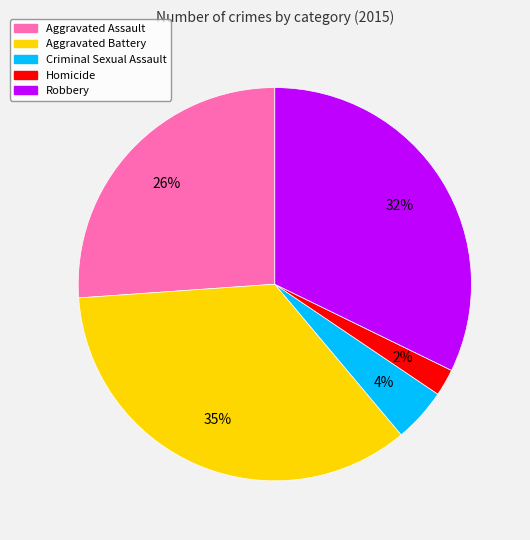

True or false: Criminal Sexual Assault accounts for 4% of the total.

True